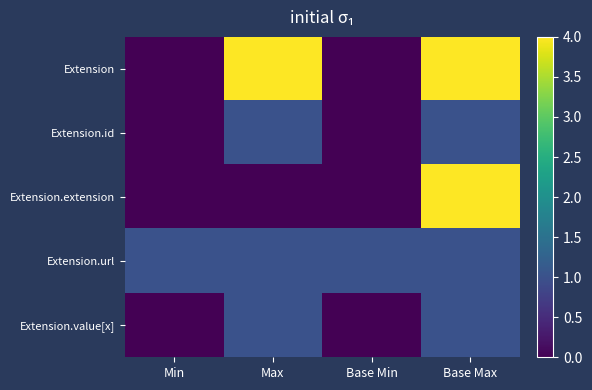

Which series has the largest range (max minus min)?

Extension